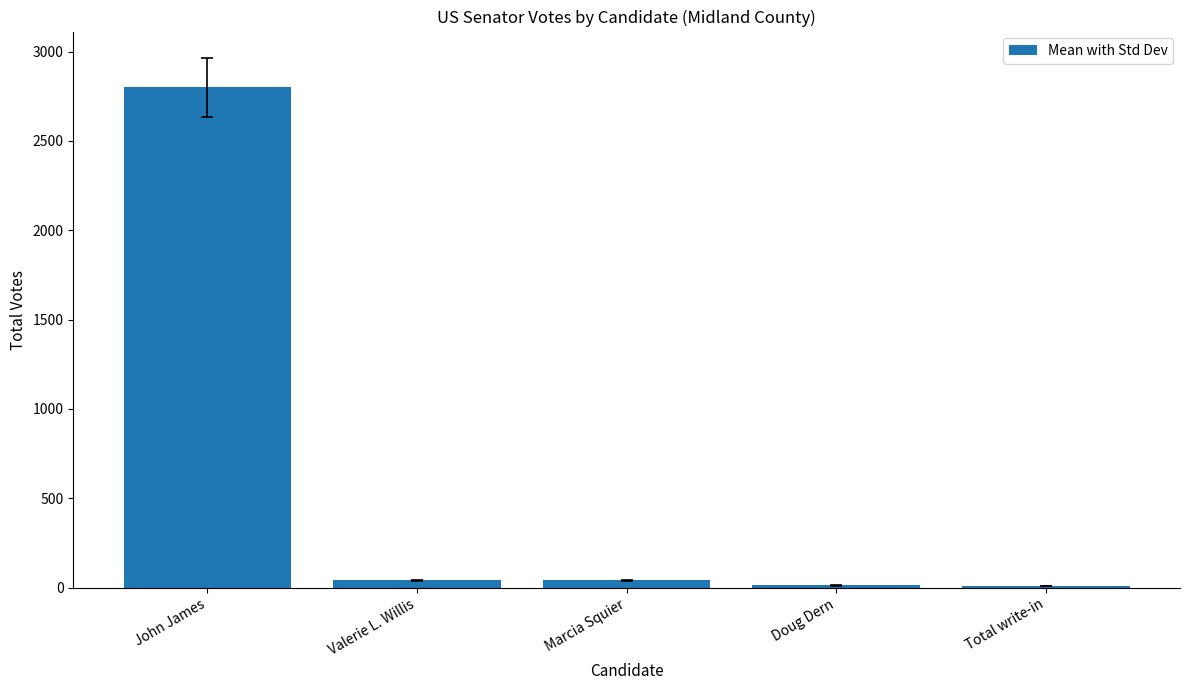

The value at John James is 2800. True or false?

True